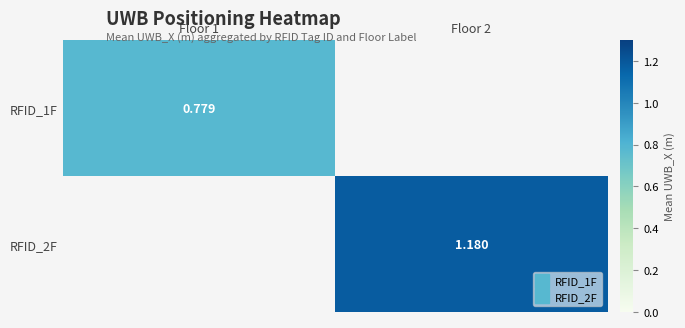

At how many categories does at least one series exceed 0?

2